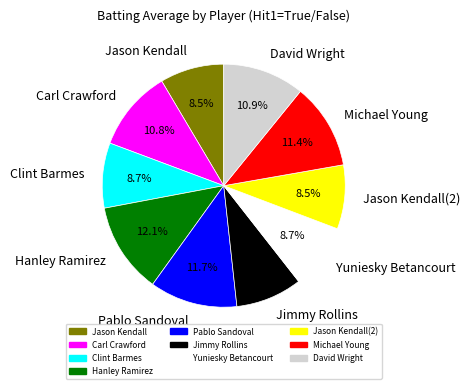

Does Michael Young represent more than half of the total?

No